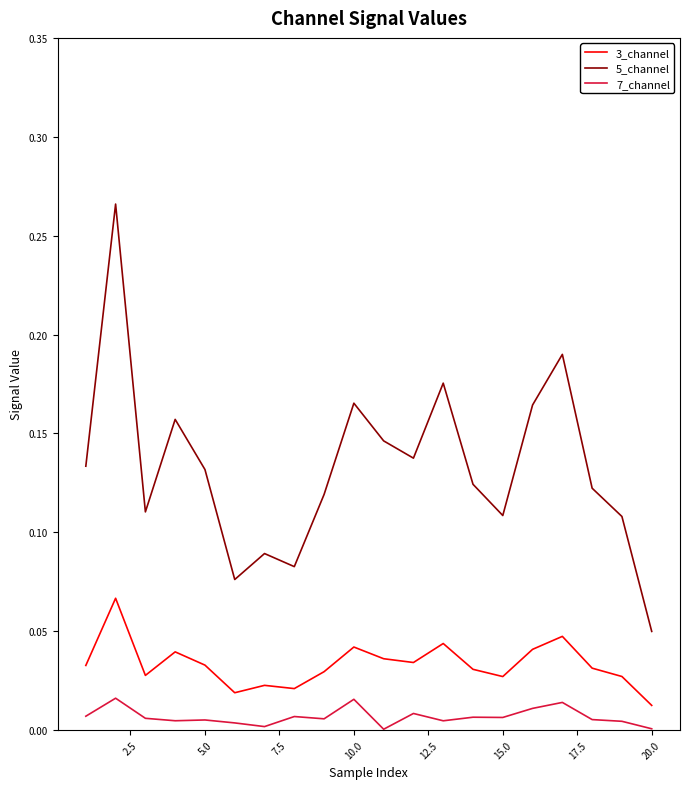

List the series in order of their overall mean, lowest first.

7_channel, 3_channel, 5_channel